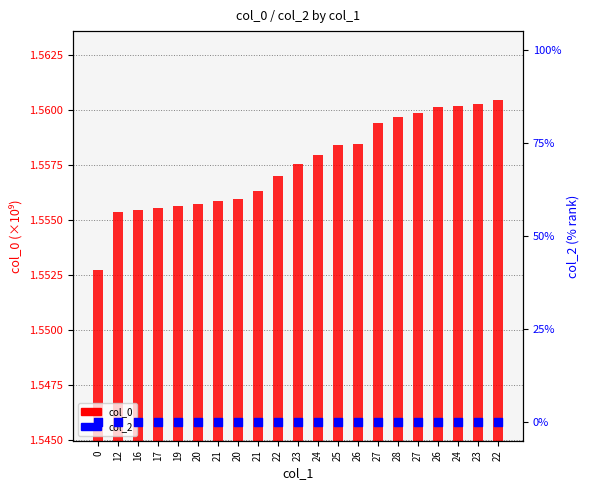

What is the total value across all series at 26?

1.6